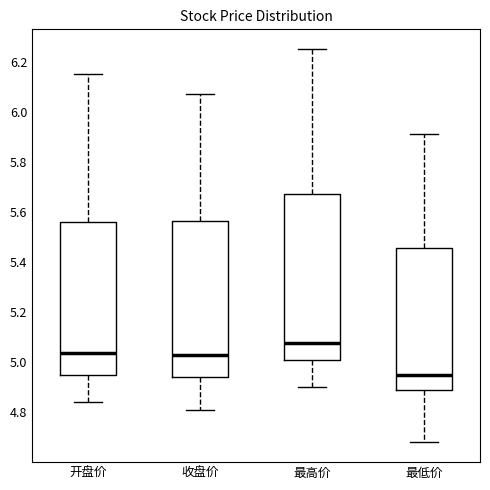

Where does the upper whisker of the box for 最低价 end on the y-axis? The values are not printed on the chart, so give them approximately, as read against the axis.

5.92